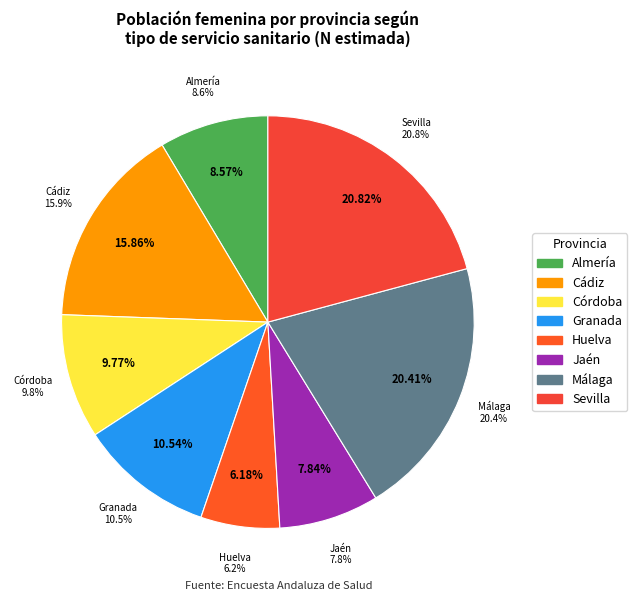

True or false: Jaén accounts for 13% of the total.

False